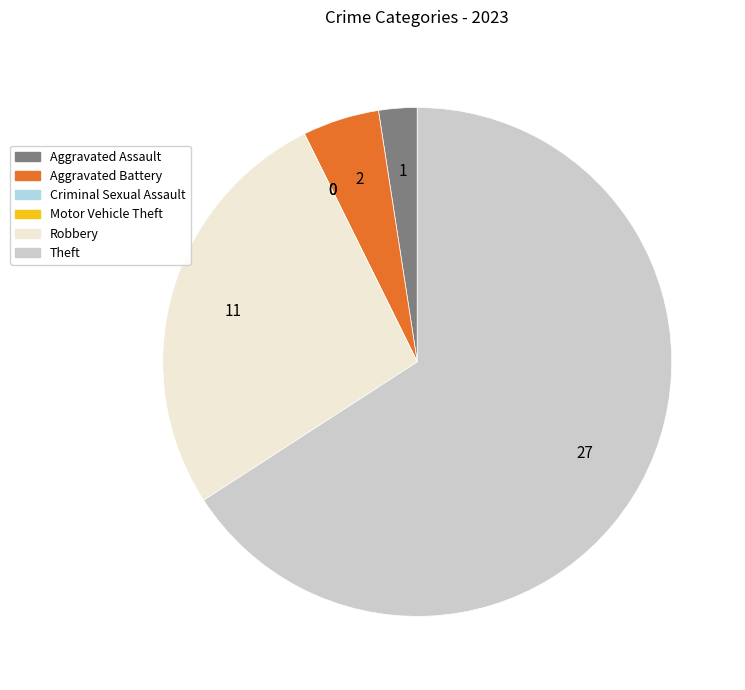

Combined, do Aggravated Battery and Robbery account for over 50%?

No